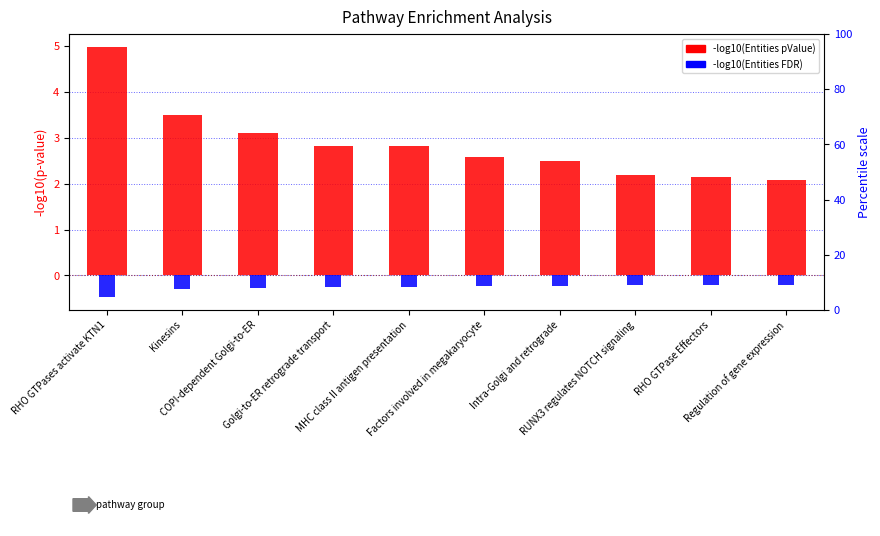

At which label is -log10(Entities FDR) closest to 0?

RUNX3 regulates NOTCH signaling